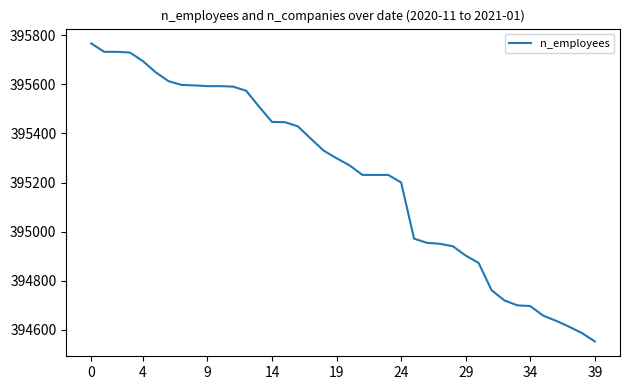

What is the minimum value shown in the chart?

394552